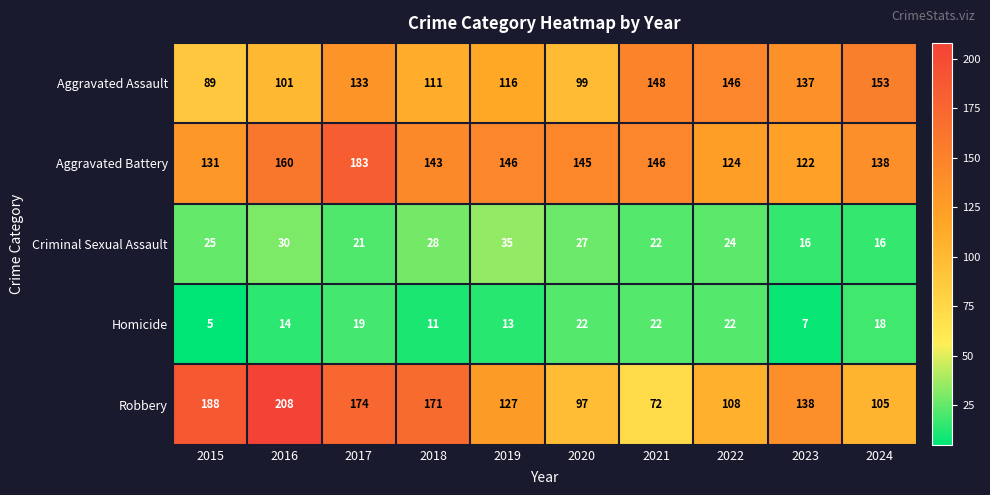

What is the spread (max minus min) of values at 2019?

133